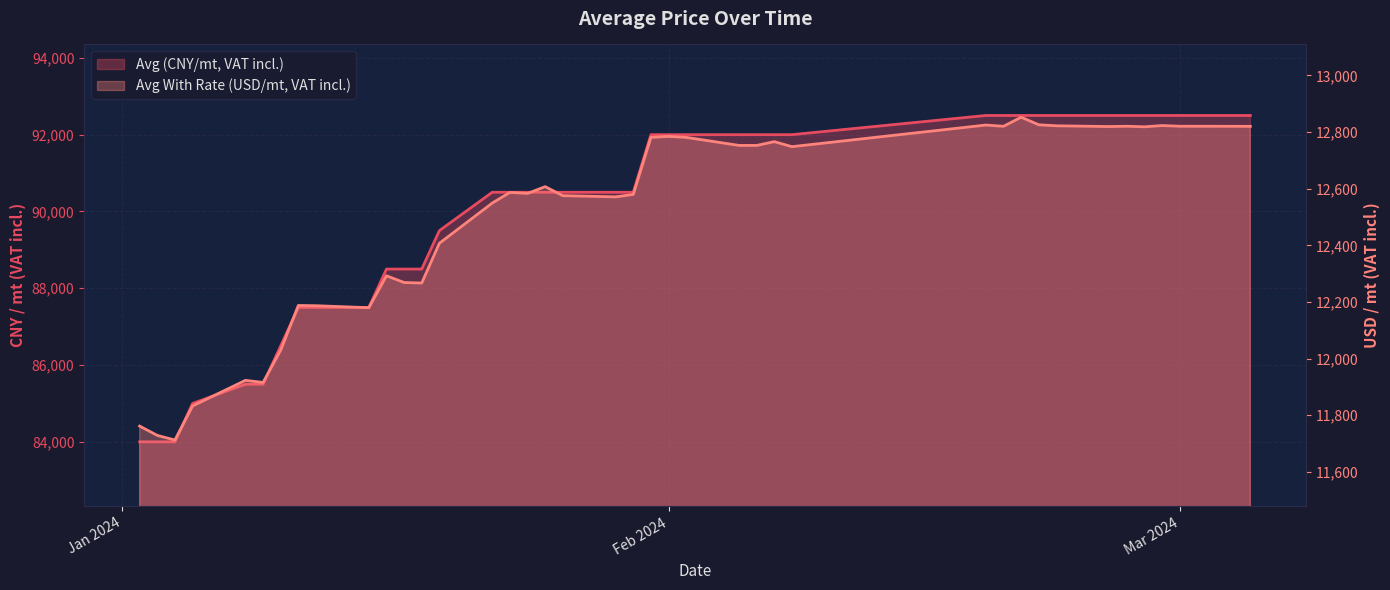

How many data points in Avg (CNY/mt, VAT incl.) are less than 90500?

14